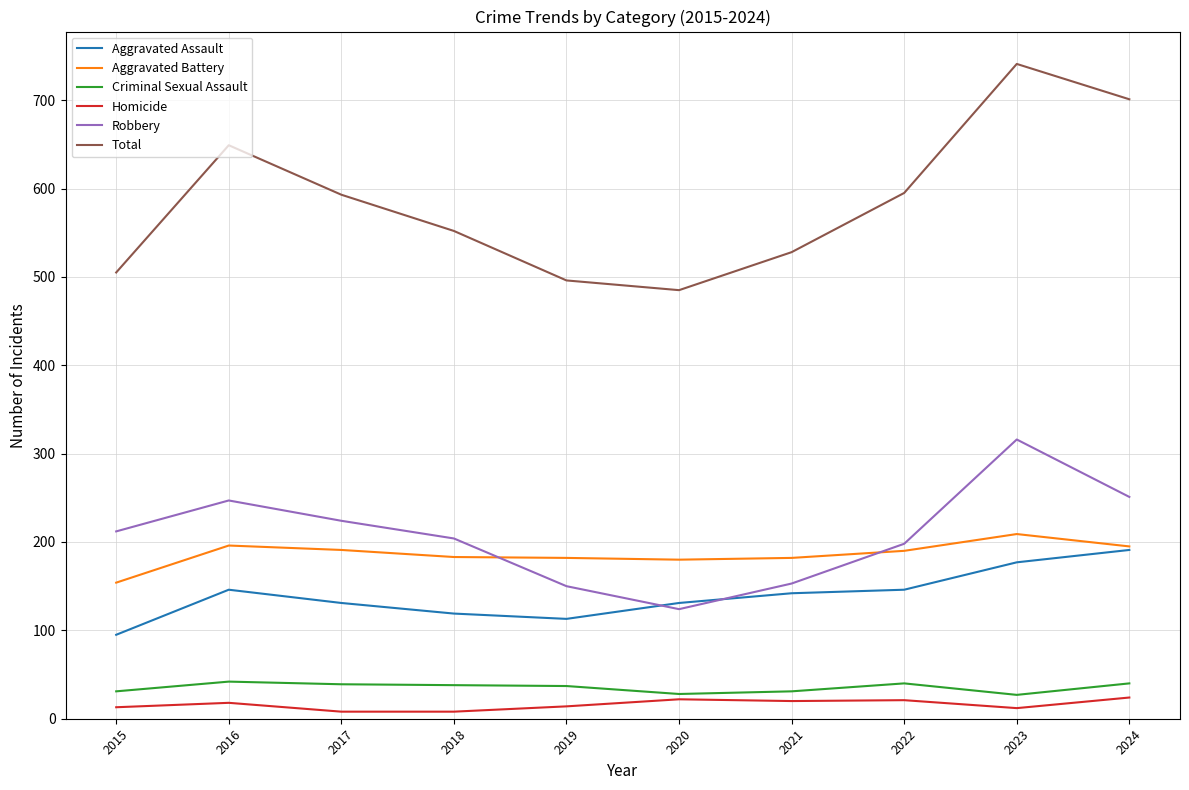

Which series changed the most between 2022 and 2024?

Total